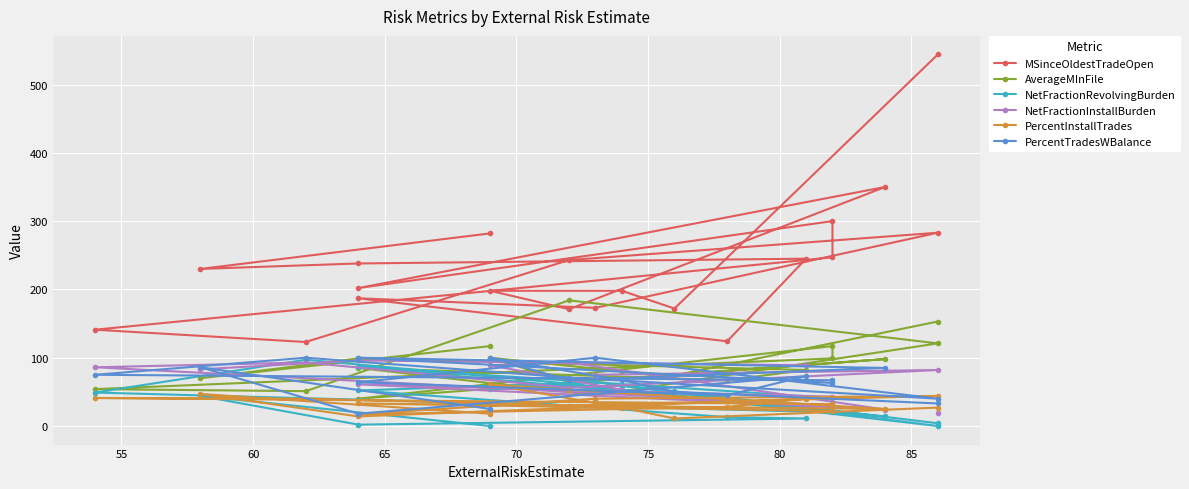

True or false: AverageMInFile has more than 1 interior local peaks.

True